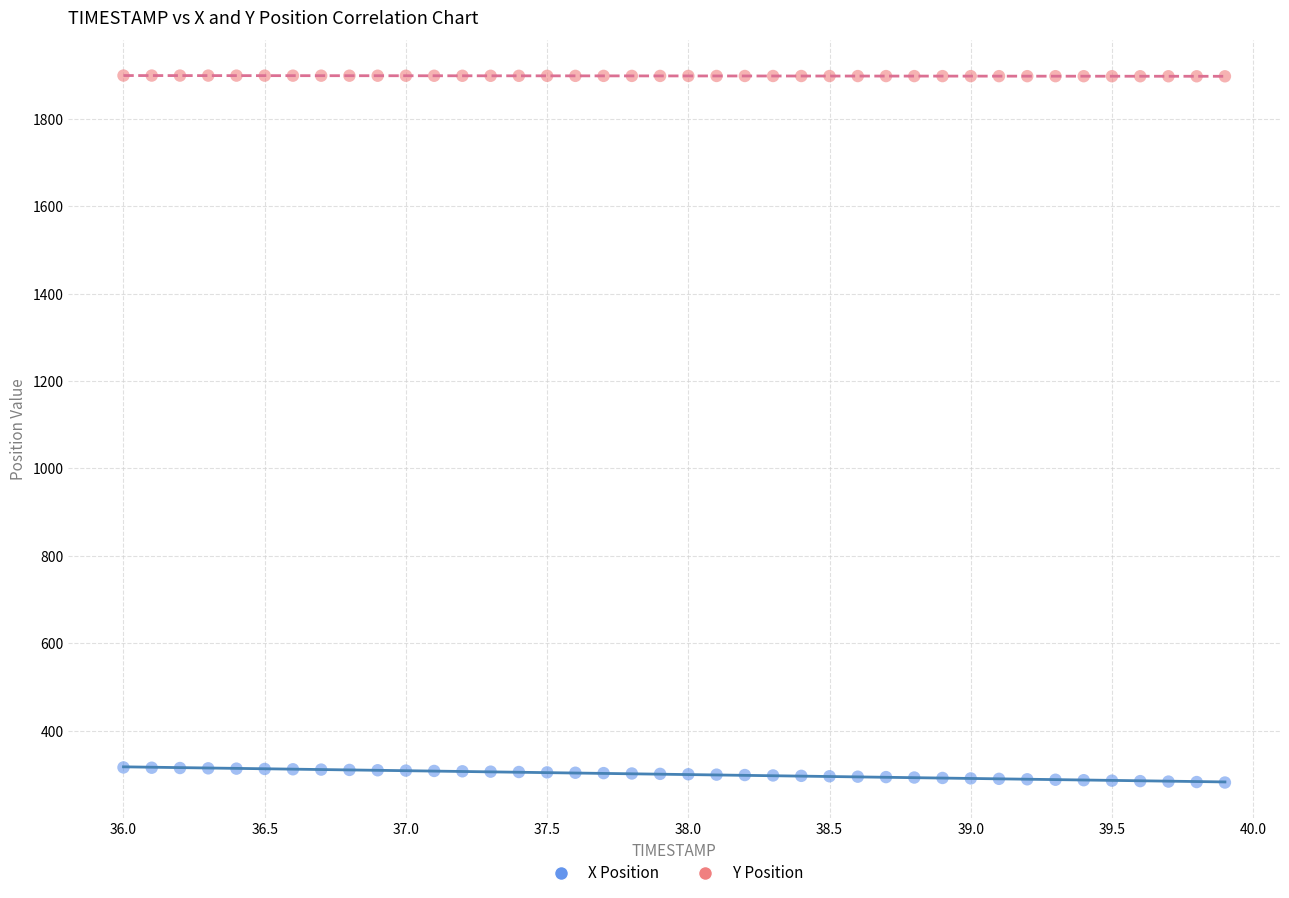

Which series contains the highest Y value?

Y Position